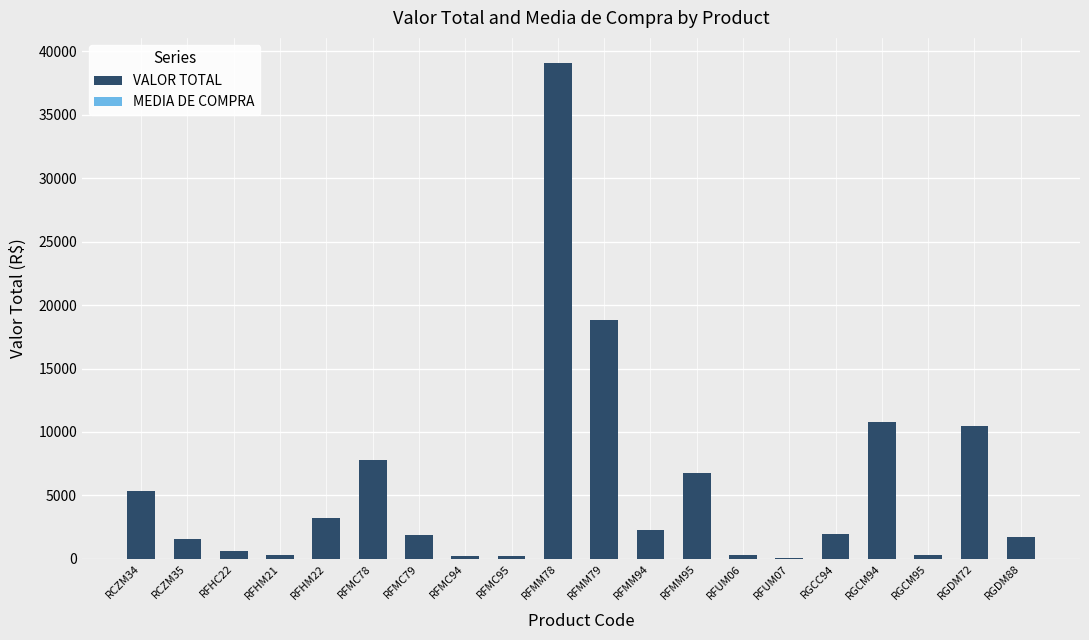

Which series has the largest range (max minus min)?

VALOR TOTAL